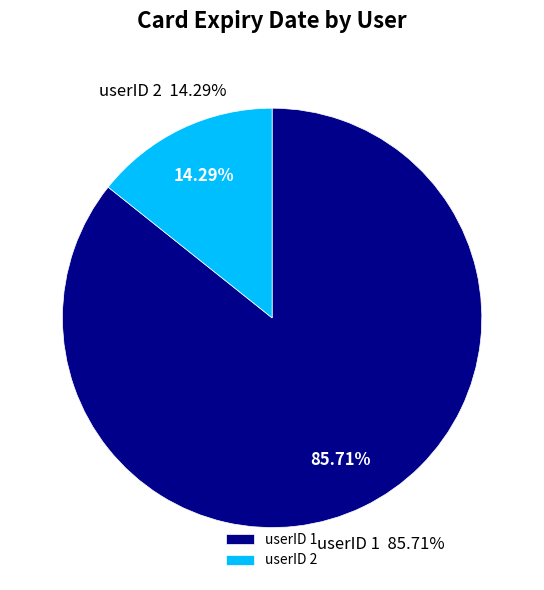

What is the largest slice in the pie chart?

1